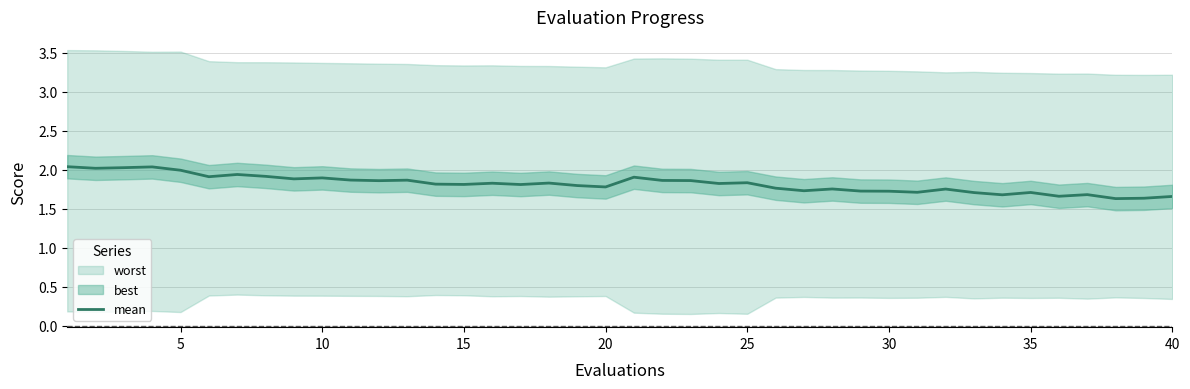

True or false: the data shows 0.8 at 12.

False